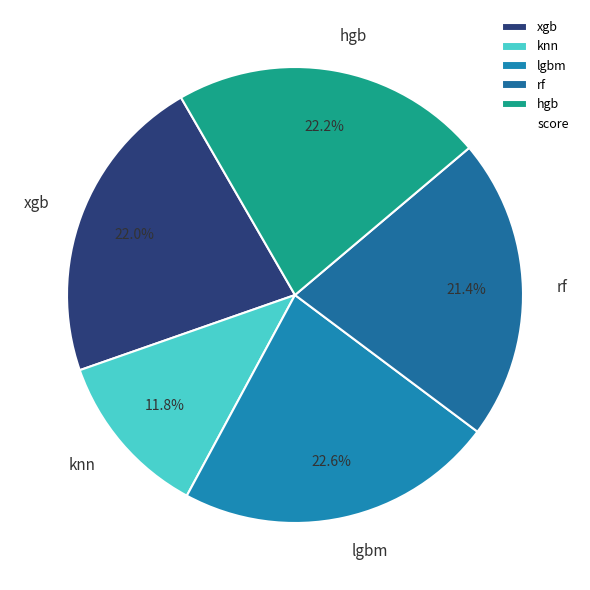

Which slice is the smallest?

knn